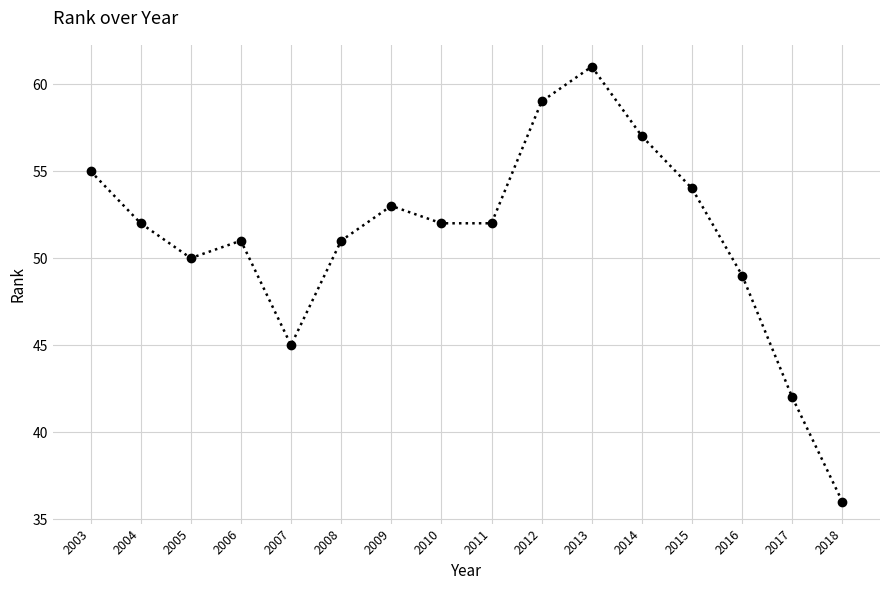

The chart shows a value of 61 at 2013. True or false?

True